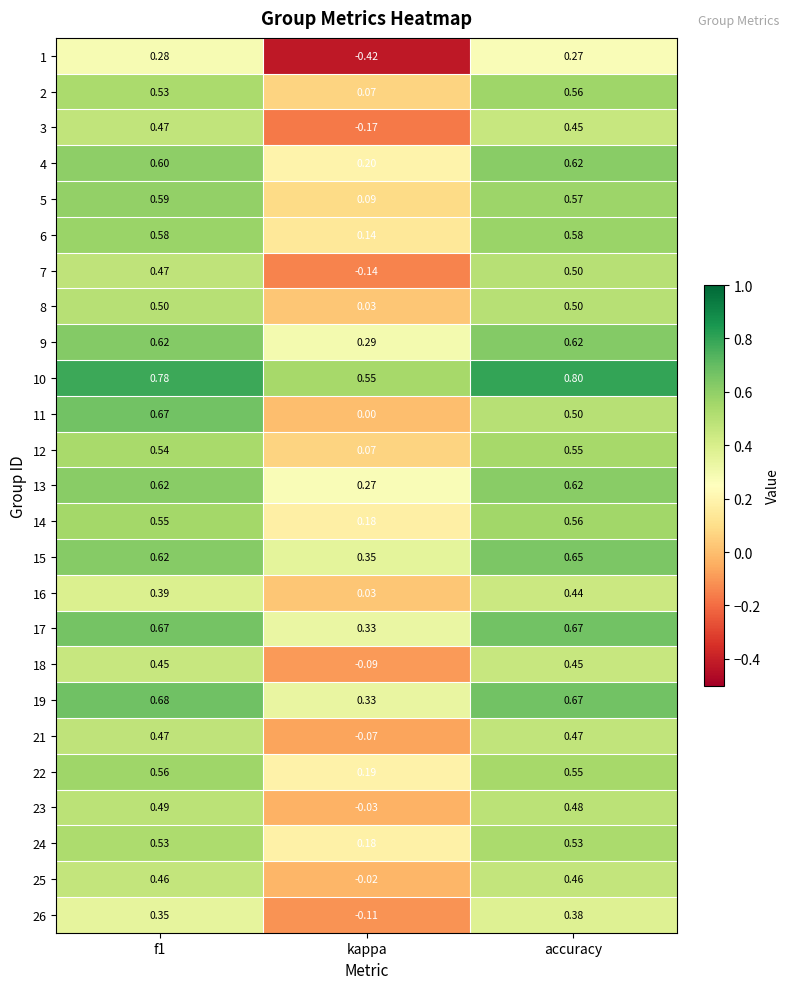

At which category does the chart reach its peak across all series?

accuracy